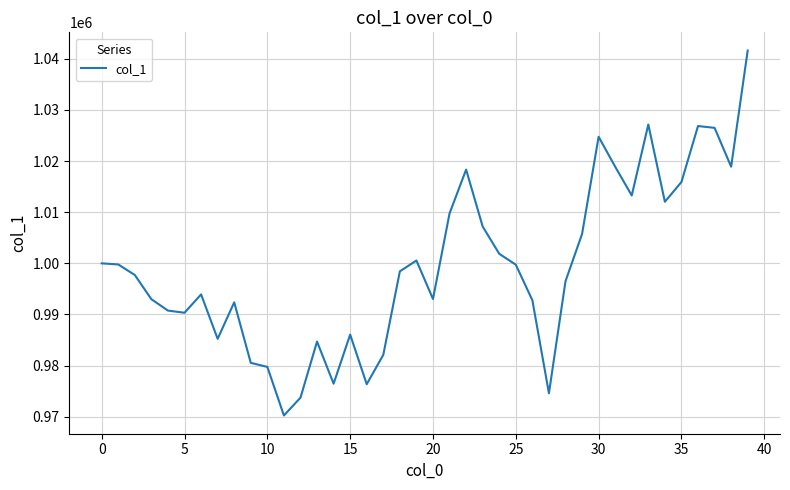

What is the average value?

999439.3